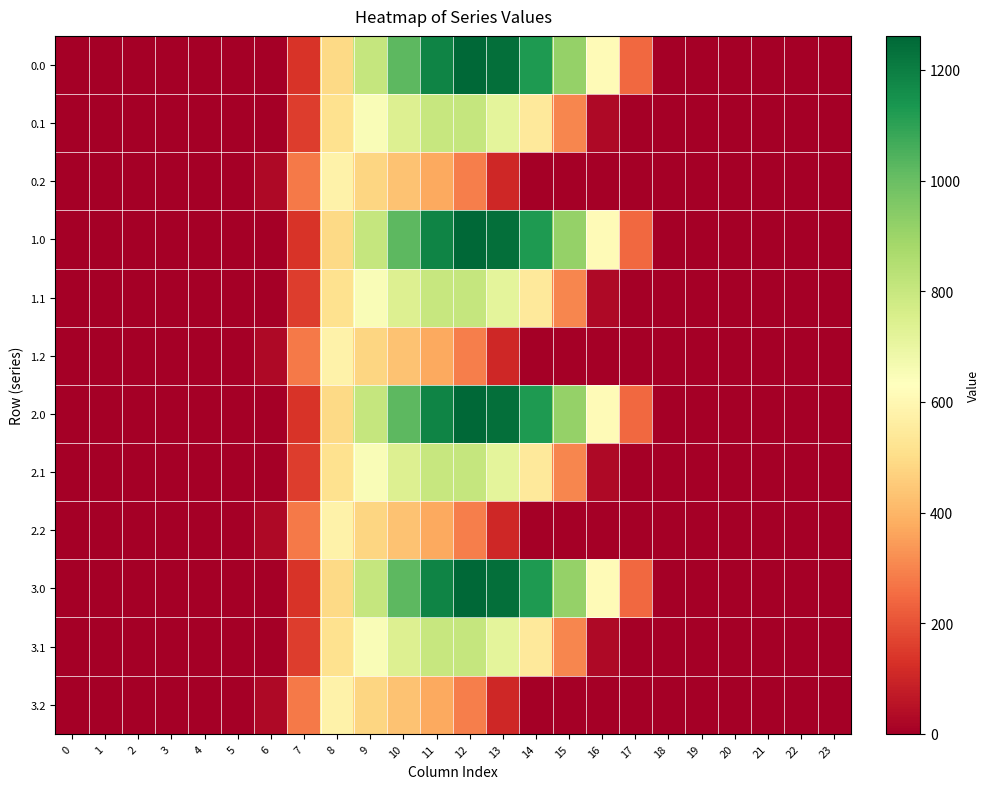

Reading left to right, list all the values displayed in this chart.

0.0: 0=0.0	1=0.0	2=0.0	3=0.0	4=0.0	5=0.0	6=0.0	7=134.3	8=489.3	9=804.0	10=1023.2	11=1185.2	12=1261.6	13=1237.4	14=1128.6	15=911.8	16=613.0	17=243.5	18=0.0	19=0.0	20=0.0	21=0.0	22=0.0	23=0.0
0.1: 0=0.0	1=0.0	2=0.0	3=0.0	4=0.0	5=0.0	6=0.0	7=153.2	8=514.8	9=646.9	10=742.1	11=800.2	12=806.9	13=715.3	14=544.1	15=301.4	16=26.8	17=0.0	18=0.0	19=0.0	20=0.0	21=0.0	22=0.0	23=0.0
0.2: 0=0.0	1=0.0	2=0.0	3=0.0	4=0.0	5=0.0	6=29.3	7=276.9	8=576.6	9=480.7	10=430.5	11=374.4	12=289.5	13=107.8	14=0.0	15=0.0	16=0.0	17=0.0	18=0.0	19=0.0	20=0.0	21=0.0	22=0.0	23=0.0
1.0: 0=0.0	1=0.0	2=0.0	3=0.0	4=0.0	5=0.0	6=0.0	7=134.3	8=489.3	9=804.0	10=1023.2	11=1185.2	12=1261.6	13=1237.4	14=1128.6	15=911.8	16=613.0	17=243.5	18=0.0	19=0.0	20=0.0	21=0.0	22=0.0	23=0.0
1.1: 0=0.0	1=0.0	2=0.0	3=0.0	4=0.0	5=0.0	6=0.0	7=153.2	8=514.8	9=646.9	10=742.1	11=800.2	12=806.9	13=715.3	14=544.1	15=301.4	16=26.8	17=0.0	18=0.0	19=0.0	20=0.0	21=0.0	22=0.0	23=0.0
1.2: 0=0.0	1=0.0	2=0.0	3=0.0	4=0.0	5=0.0	6=29.3	7=276.9	8=576.6	9=480.7	10=430.5	11=374.4	12=289.5	13=107.8	14=0.0	15=0.0	16=0.0	17=0.0	18=0.0	19=0.0	20=0.0	21=0.0	22=0.0	23=0.0
2.0: 0=0.0	1=0.0	2=0.0	3=0.0	4=0.0	5=0.0	6=0.0	7=134.3	8=489.3	9=804.0	10=1023.2	11=1185.2	12=1261.6	13=1237.4	14=1128.6	15=911.8	16=613.0	17=243.5	18=0.0	19=0.0	20=0.0	21=0.0	22=0.0	23=0.0
2.1: 0=0.0	1=0.0	2=0.0	3=0.0	4=0.0	5=0.0	6=0.0	7=153.2	8=514.8	9=646.9	10=742.1	11=800.2	12=806.9	13=715.3	14=544.1	15=301.4	16=26.8	17=0.0	18=0.0	19=0.0	20=0.0	21=0.0	22=0.0	23=0.0
2.2: 0=0.0	1=0.0	2=0.0	3=0.0	4=0.0	5=0.0	6=29.3	7=276.9	8=576.6	9=480.7	10=430.5	11=374.4	12=289.5	13=107.8	14=0.0	15=0.0	16=0.0	17=0.0	18=0.0	19=0.0	20=0.0	21=0.0	22=0.0	23=0.0
3.0: 0=0.0	1=0.0	2=0.0	3=0.0	4=0.0	5=0.0	6=0.0	7=134.3	8=489.3	9=804.0	10=1023.2	11=1185.2	12=1261.6	13=1237.4	14=1128.6	15=911.8	16=613.0	17=243.5	18=0.0	19=0.0	20=0.0	21=0.0	22=0.0	23=0.0
3.1: 0=0.0	1=0.0	2=0.0	3=0.0	4=0.0	5=0.0	6=0.0	7=153.2	8=514.8	9=646.9	10=742.1	11=800.2	12=806.9	13=715.3	14=544.1	15=301.4	16=26.8	17=0.0	18=0.0	19=0.0	20=0.0	21=0.0	22=0.0	23=0.0
3.2: 0=0.0	1=0.0	2=0.0	3=0.0	4=0.0	5=0.0	6=29.3	7=276.9	8=576.6	9=480.7	10=430.5	11=374.4	12=289.5	13=107.8	14=0.0	15=0.0	16=0.0	17=0.0	18=0.0	19=0.0	20=0.0	21=0.0	22=0.0	23=0.0